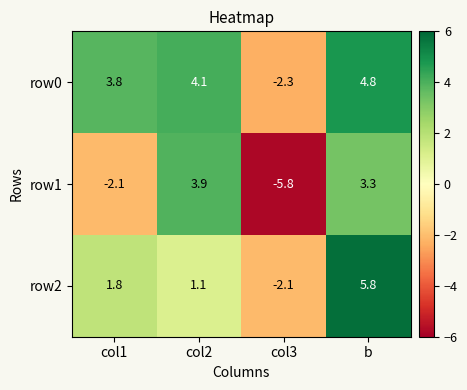

The row1 series shows 2.2 at col2. True or false?

False